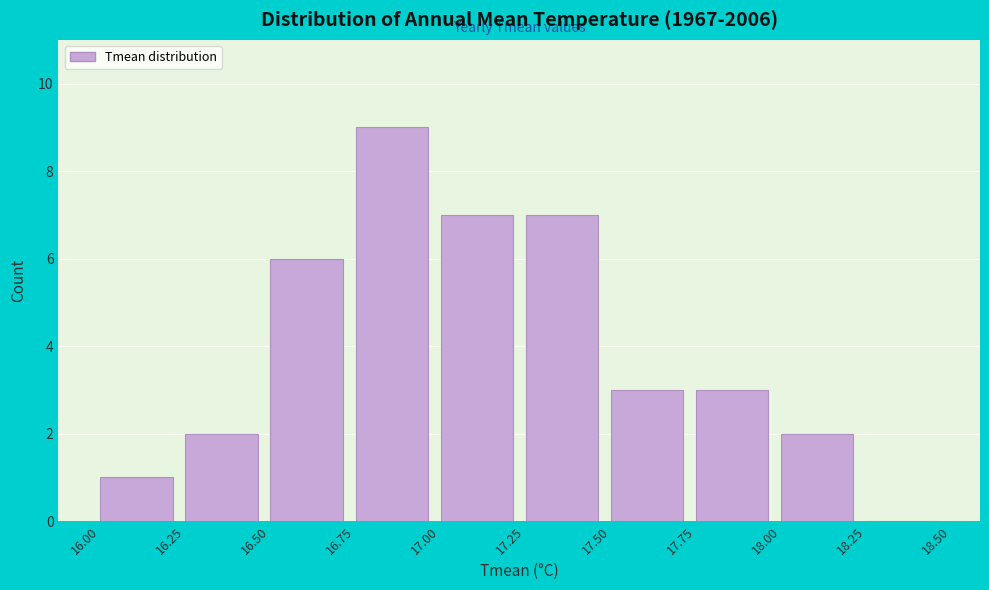

Reading left to right, transcribe this chart: for each bar, give the range it covers on the x-axis and its height. The values are not printed on the chart, so give them approximately, as read against the axis.

16.00 to 16.25: 1
16.25 to 16.50: 2
16.50 to 16.75: 6
16.75 to 17.00: 9
17.00 to 17.25: 7
17.25 to 17.50: 7
17.50 to 17.75: 3
17.75 to 18.00: 3
18.00 to 18.25: 2
18.25 to 18.50: 0